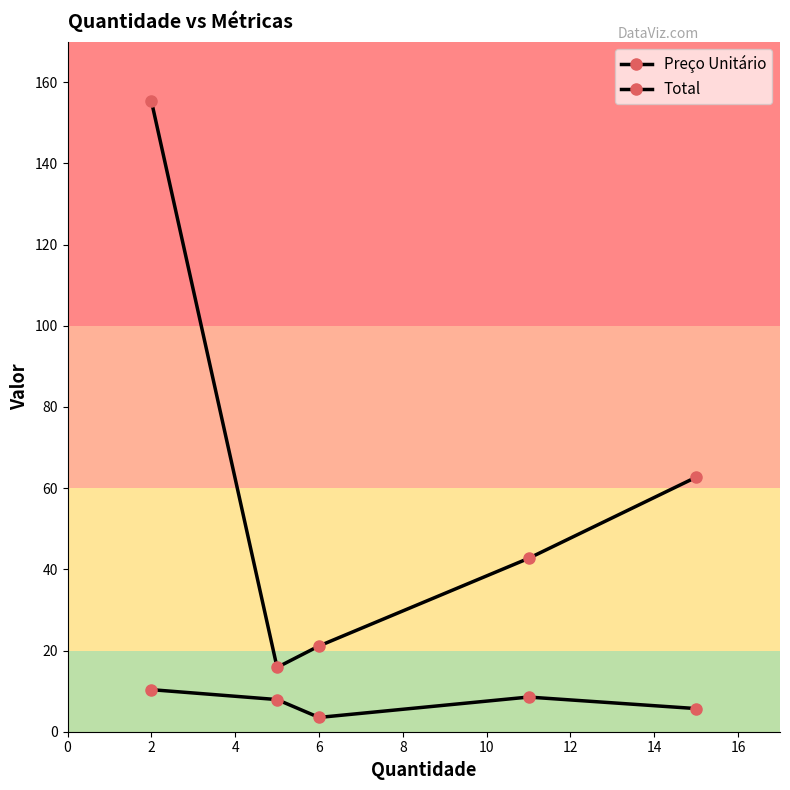

Does the chart display data point markers on the line(s)?

Yes